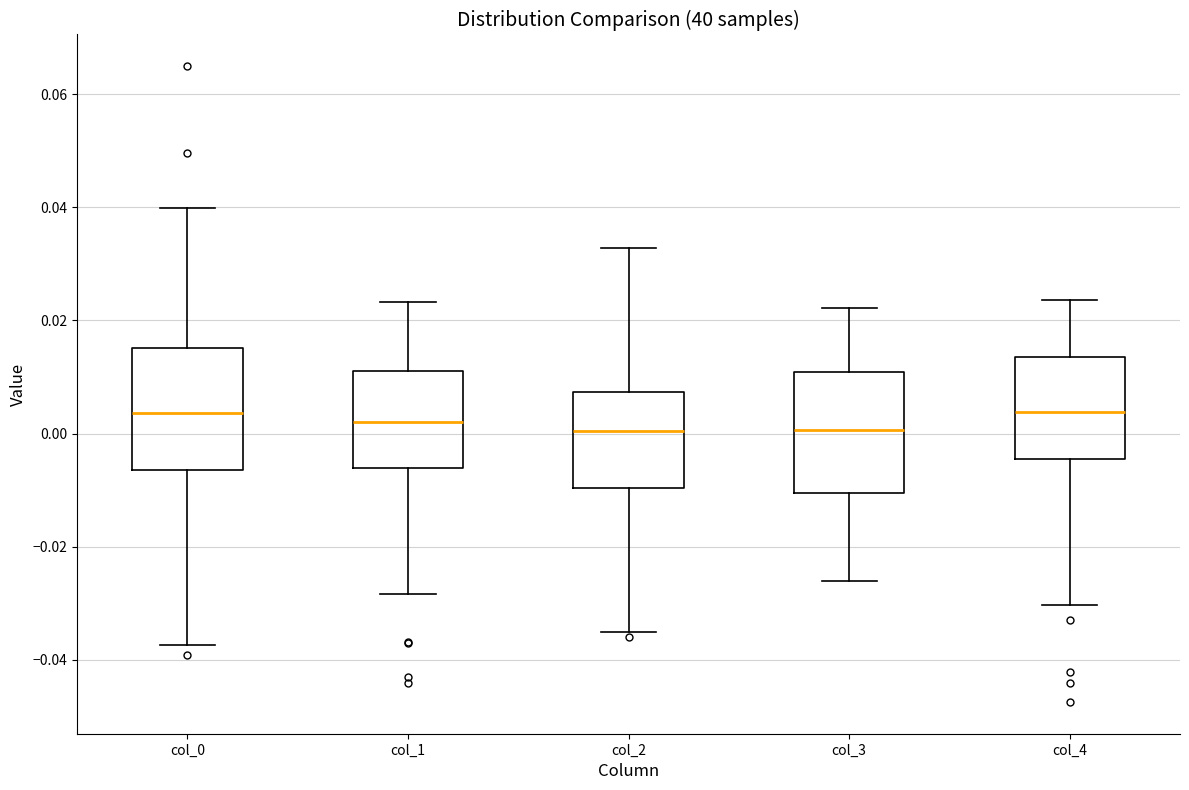

Reading left to right, transcribe this box plot: for each box, give where its median line is, the range the box spans, and where its two whiskers end, as read against the y-axis. The values are not printed on the chart, so give them approximately, as read against the axis.

col_0: median 0.004, box -0.006 to 0.016, whiskers -0.038 to 0.040
col_1: median 0.002, box -0.006 to 0.012, whiskers -0.028 to 0.024
col_2: median 0.000, box -0.010 to 0.008, whiskers -0.036 to 0.032
col_3: median 0.000, box -0.010 to 0.010, whiskers -0.026 to 0.022
col_4: median 0.004, box -0.004 to 0.014, whiskers -0.030 to 0.024